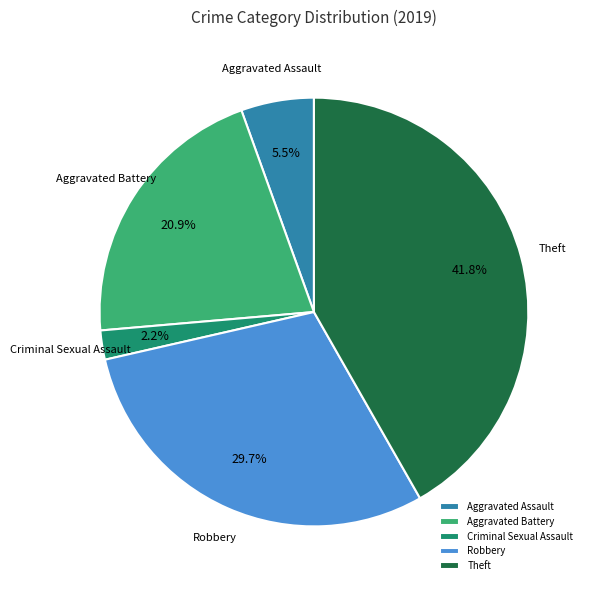

Does any single category account for the majority?

No